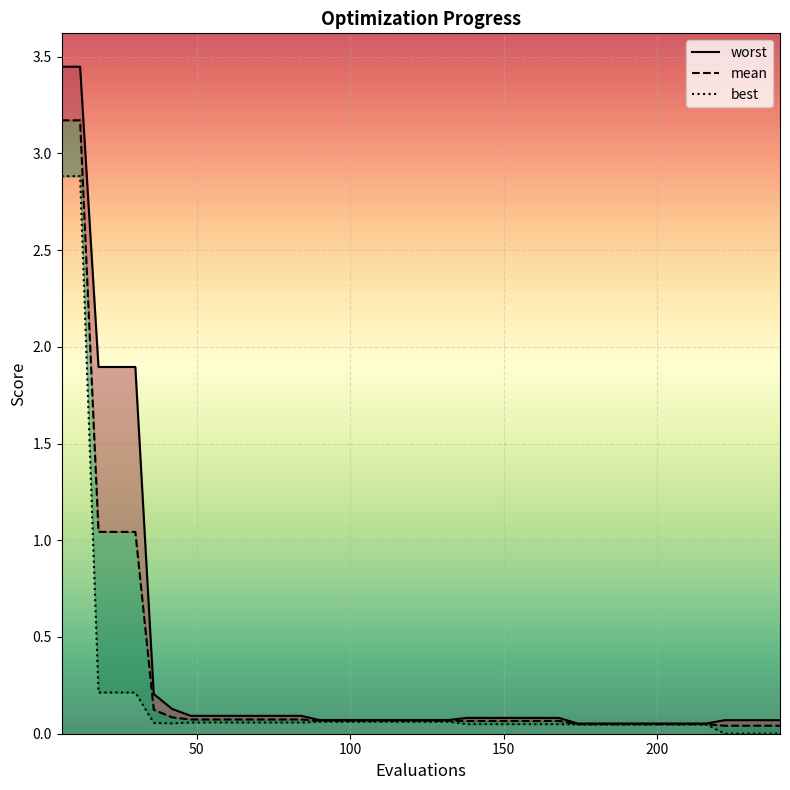

List the series in order of their peak value, lowest first.

best, mean, worst